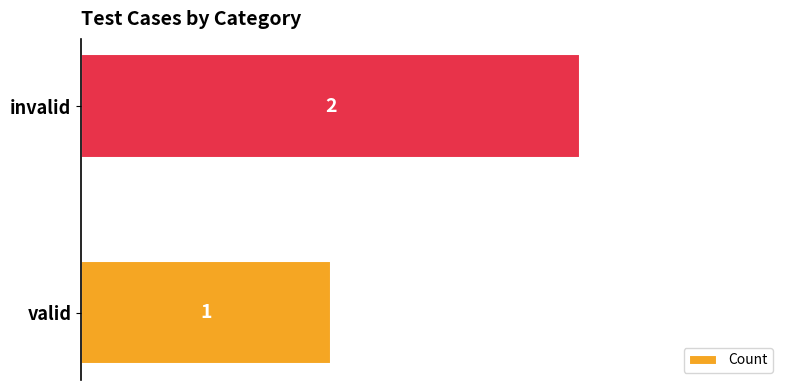

The value at valid is 2. True or false?

False